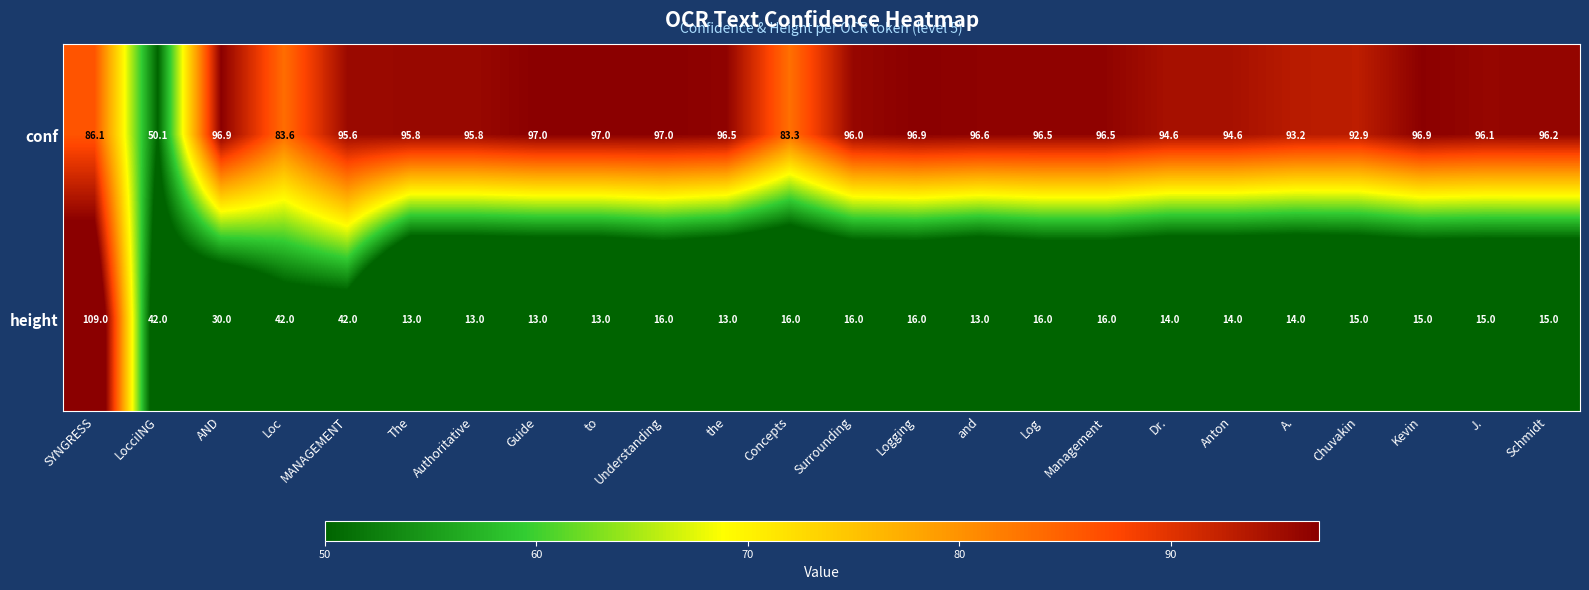

Where does the height series first go above 15?

SYNGRESS